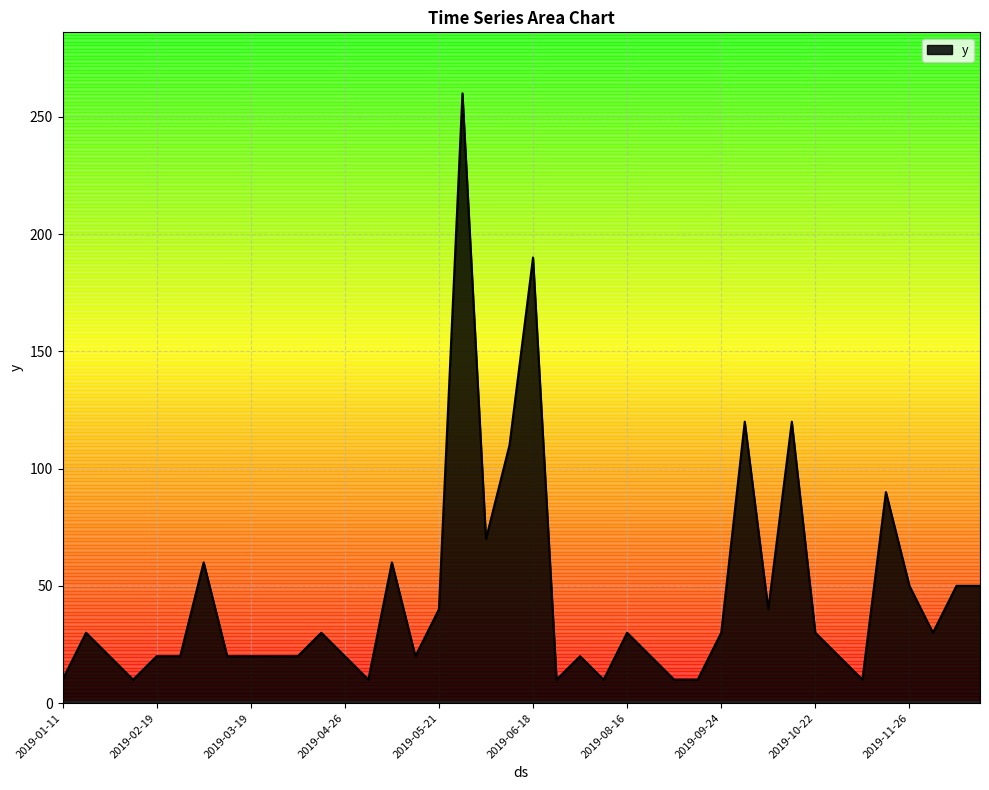

What is the greatest value displayed?

260